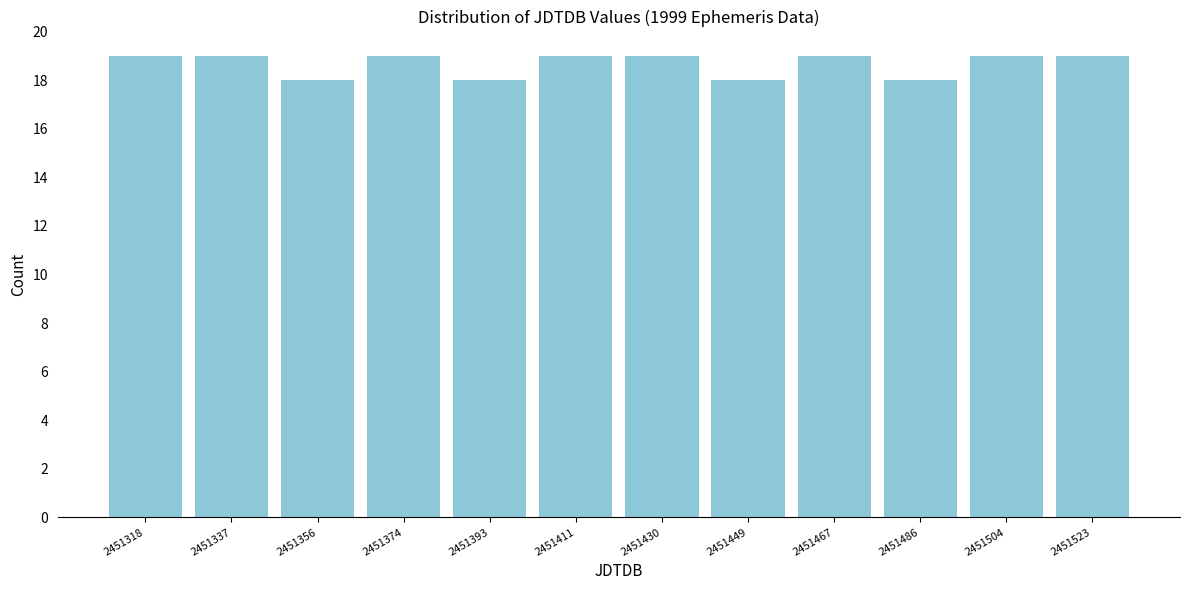

Reading left to right, extract all data points from this chart.

2451318=19	2451337=19	2451356=18	2451374=19	2451393=18	2451411=19	2451430=19	2451449=18	2451467=19	2451486=18	2451504=19	2451523=19